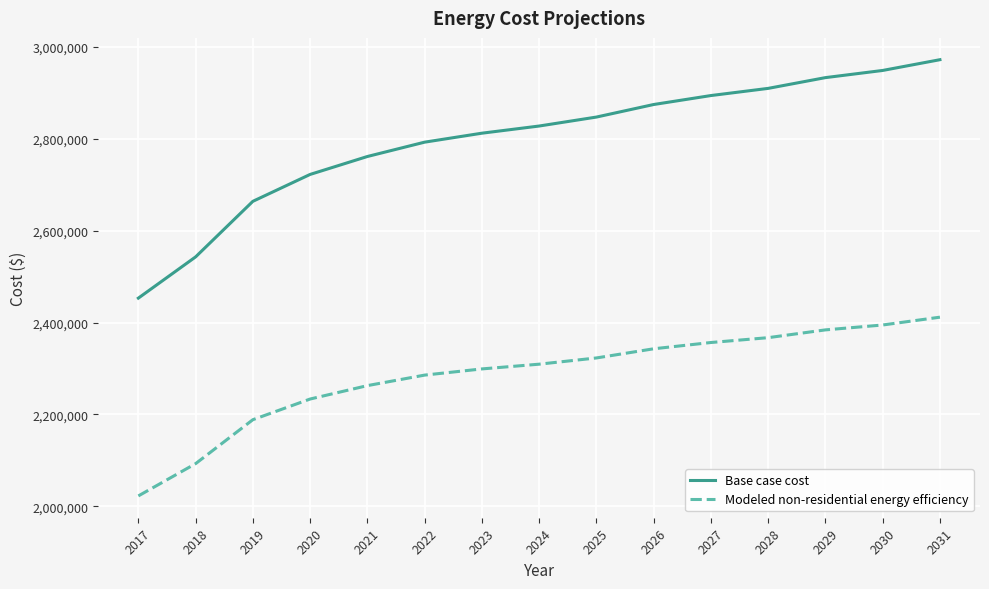

What is the difference between the Base case cost values at 2024 and 2029?

105385.8